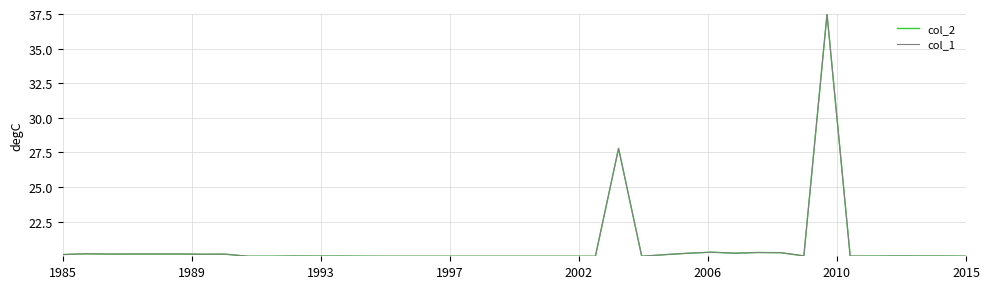

What is the difference between the second highest and second lowest values in the col_2 series?

7.8